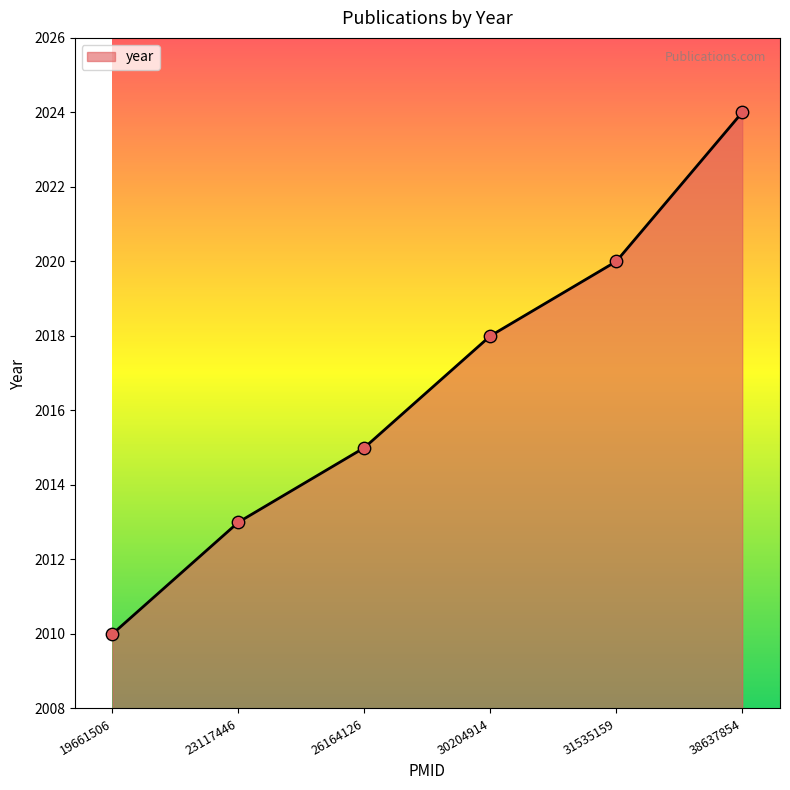

Which has a higher value, 38637854 or 30204914?

38637854